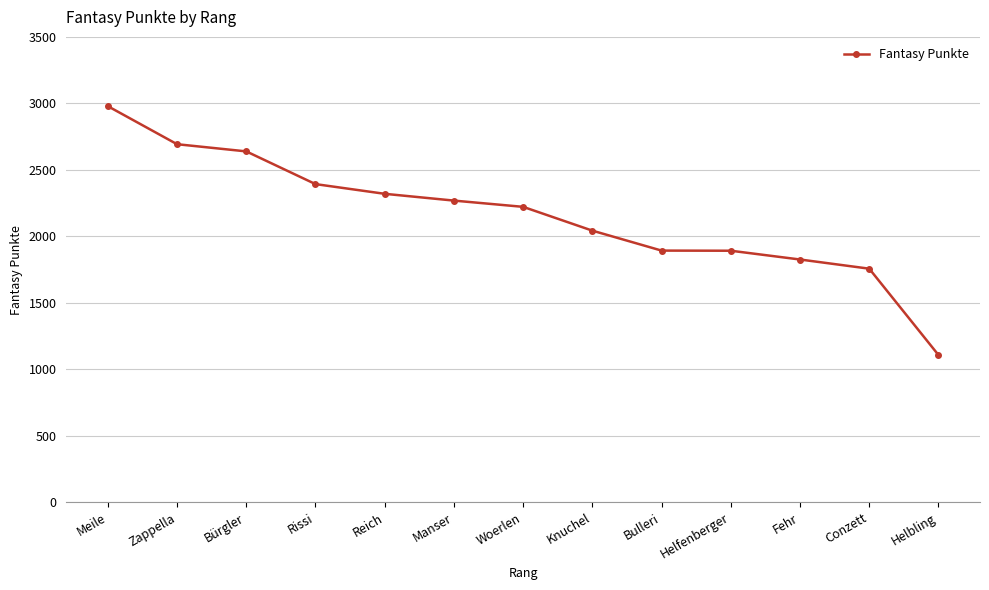

Which label corresponds to the largest value in the chart?

Meile